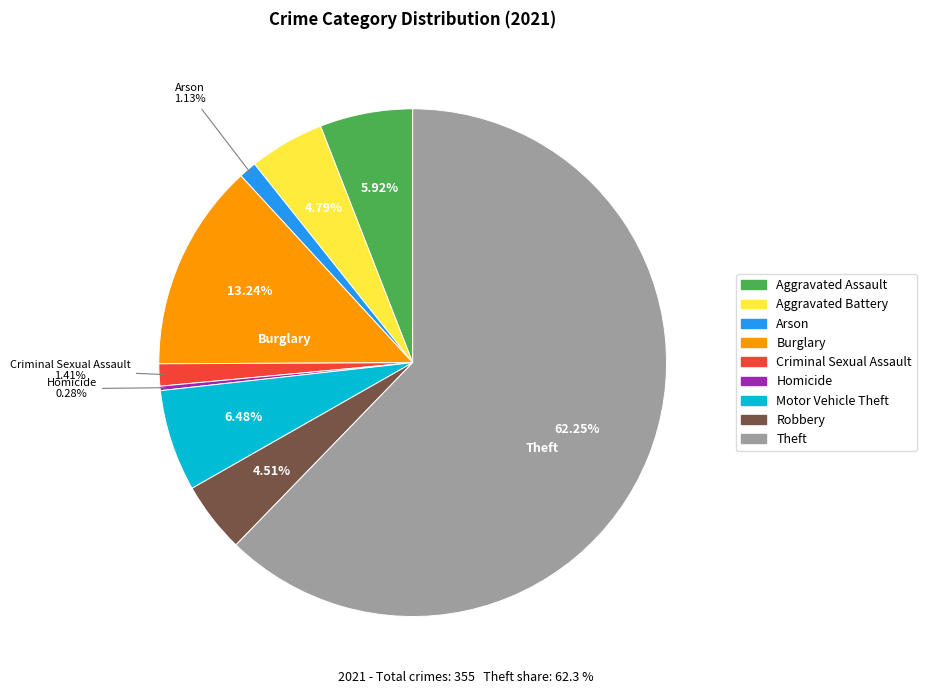

Is it true that Motor Vehicle Theft is 6% of the pie?

True